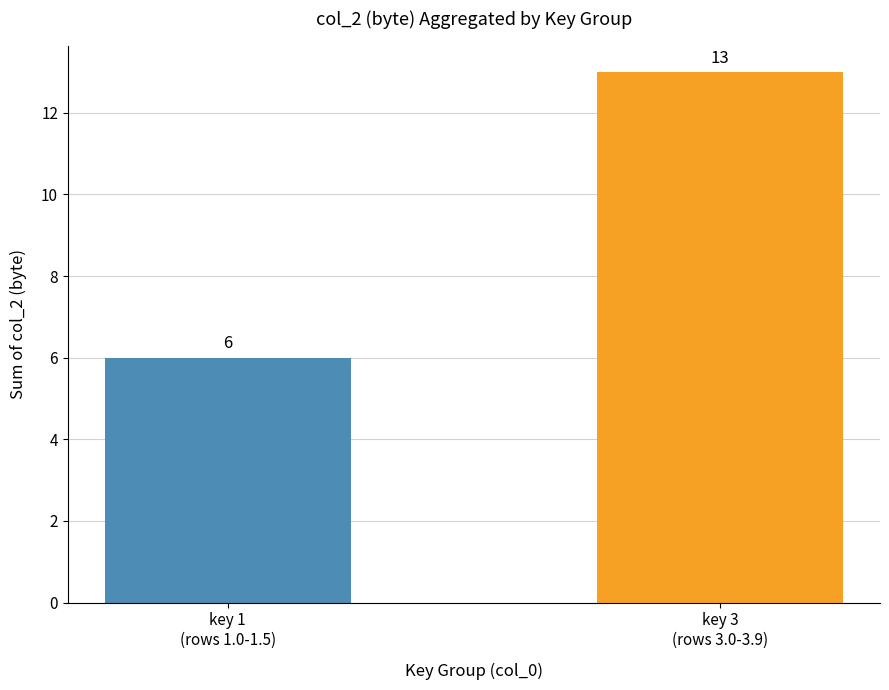

Reading left to right, what are all the values shown in this chart?

6	13